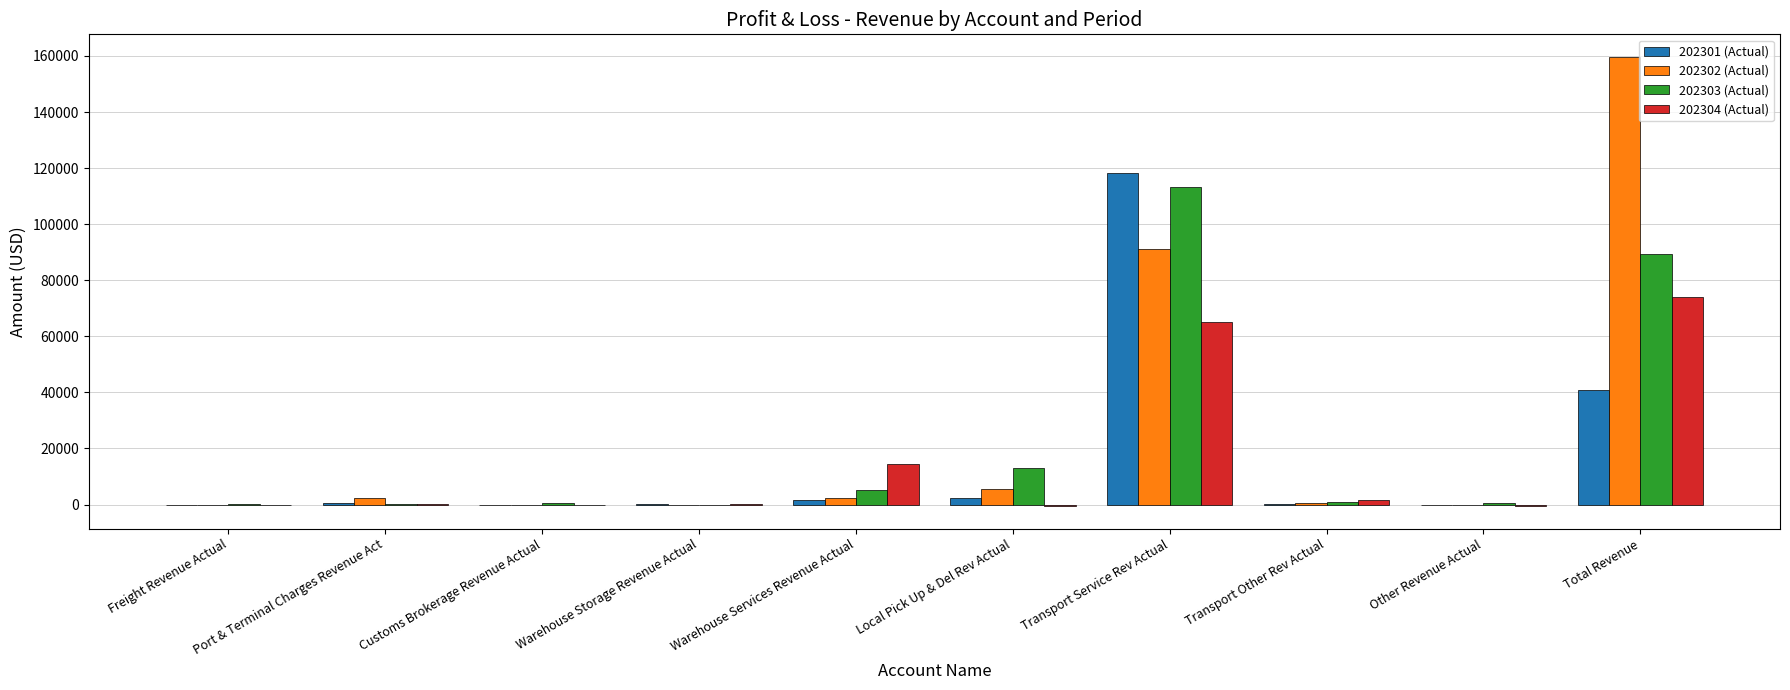

At which category is the sum across all series the highest?

Transport Service Rev Actual